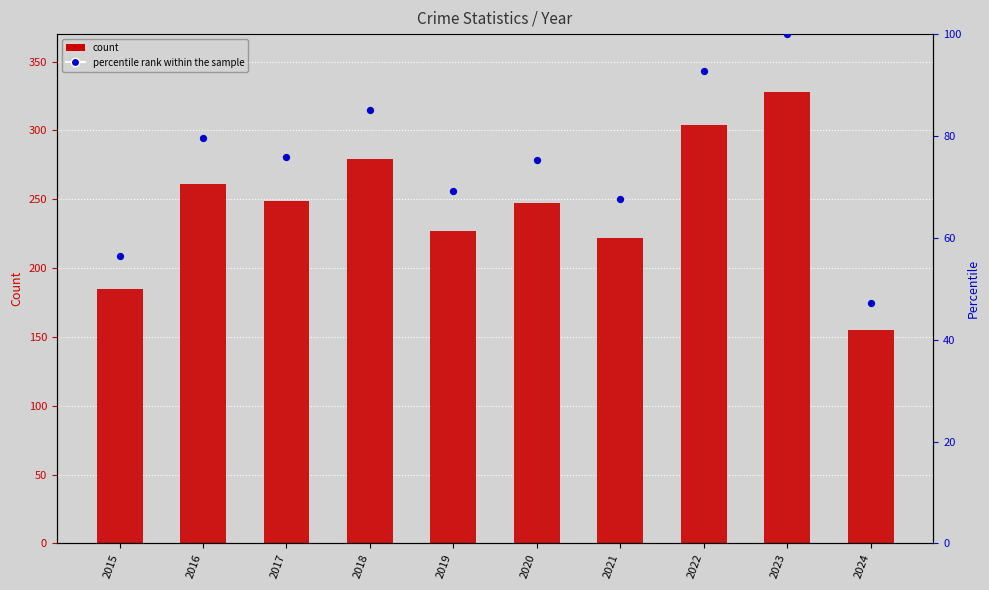

At which category is the sum across all series the highest?

2023